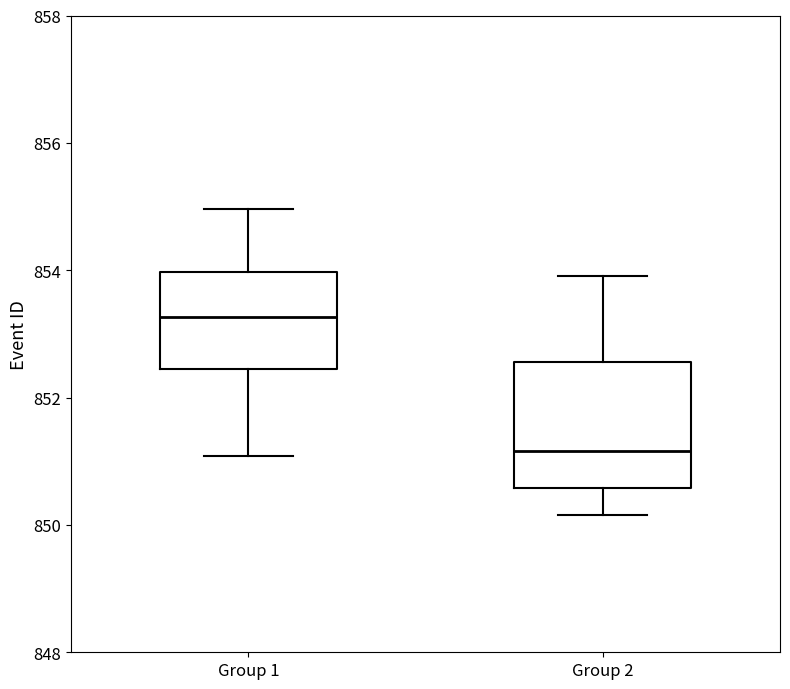

Which box is the tallest, from its lower edge to its upper edge?

Group 2